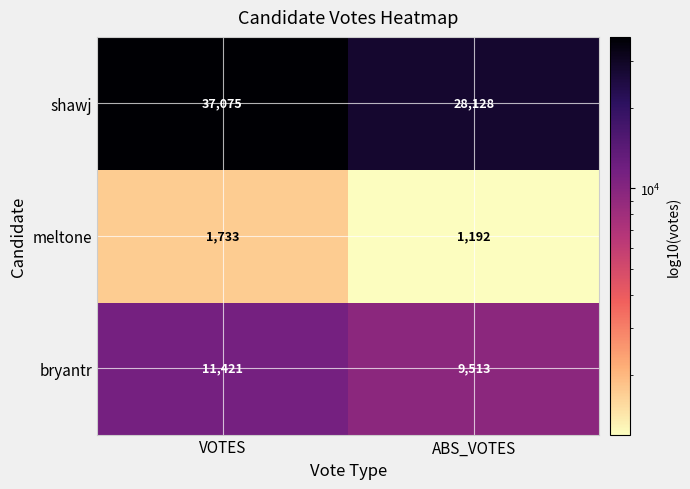

Read the bryantr value at ABS_VOTES.

9513